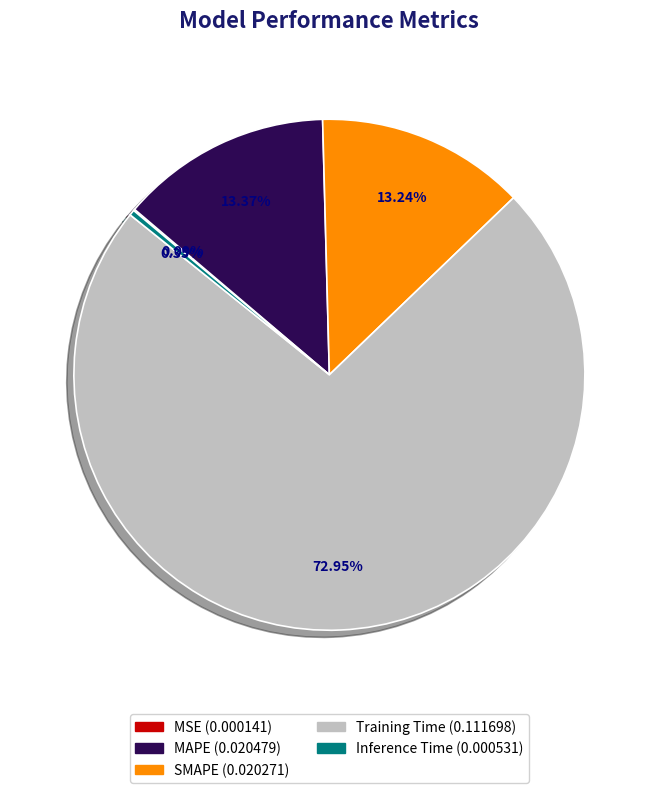

Which slice is the largest?

Training Time